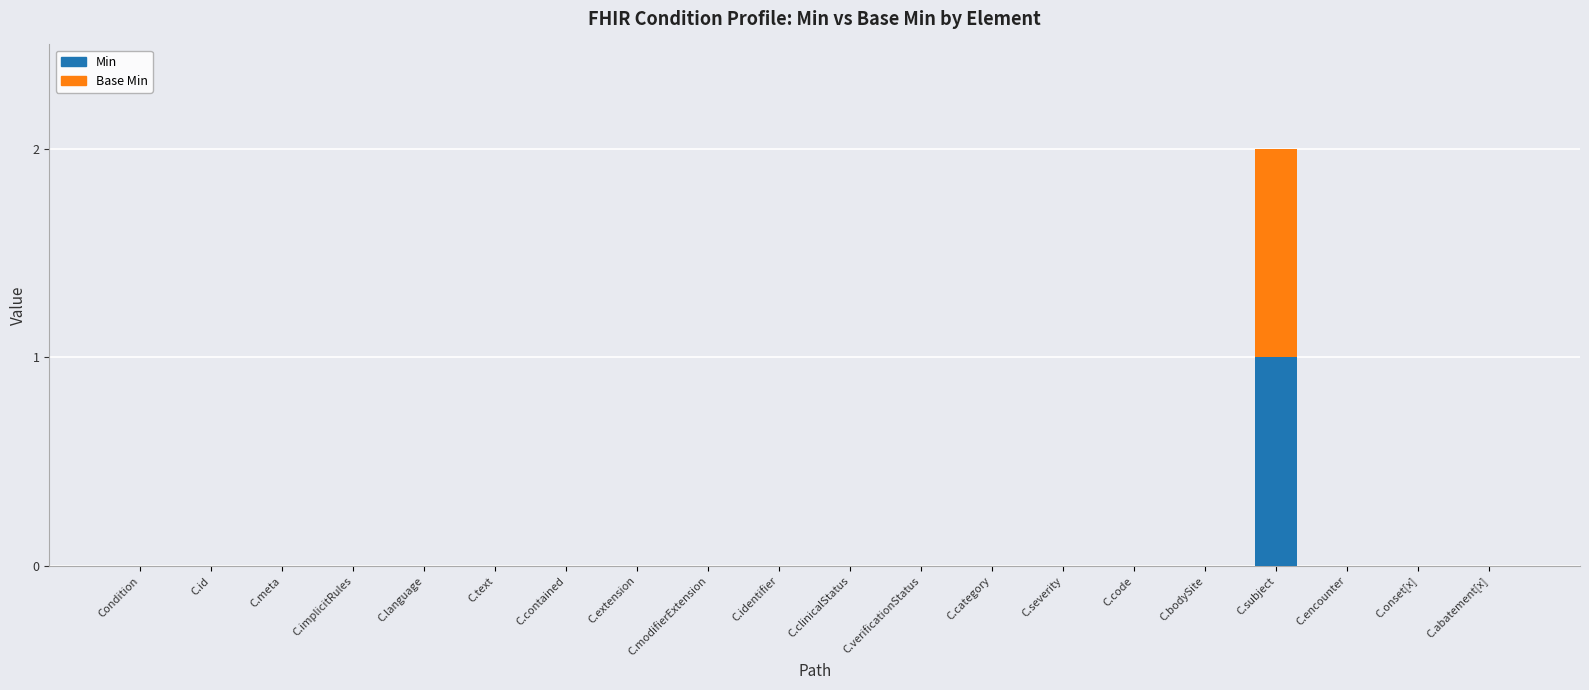

At which category is the sum across all series the highest?

C.subject